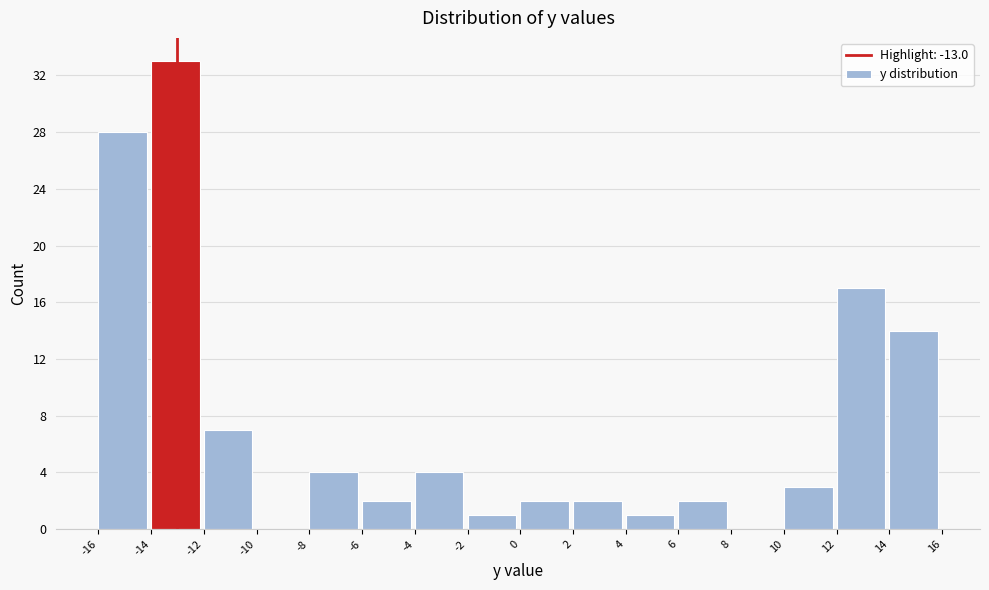

Reading left to right, transcribe this chart: for each bar, give the range it covers on the x-axis and its height. The values are not printed on the chart, so give them approximately, as read against the axis.

-16 to -14: 28
-14 to -12: 33
-12 to -10: 7
-10 to -8: 0
-8 to -6: 4
-6 to -4: 2
-4 to -2: 4
-2 to 0: 1
0 to 2: 2
2 to 4: 2
4 to 6: 1
6 to 8: 2
8 to 10: 0
10 to 12: 3
12 to 14: 17
14 to 16: 14